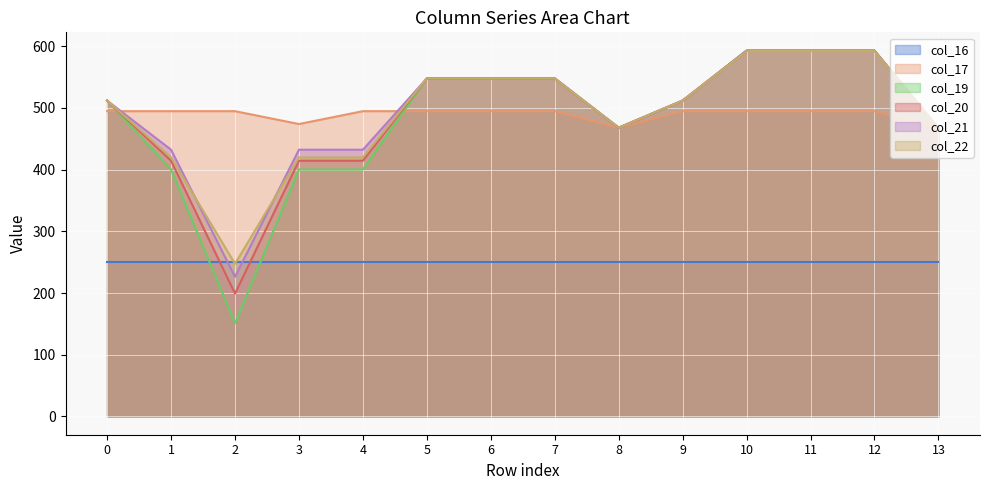

At which category does the chart reach its minimum across all series?

2